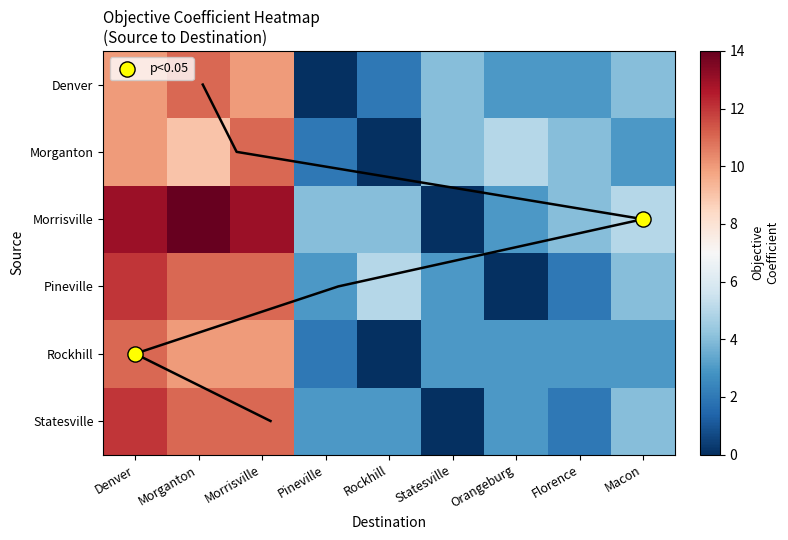

Rank the series at Florence from lowest to highest value.

Pineville, Statesville, Denver, Rockhill, Morganton, Morrisville